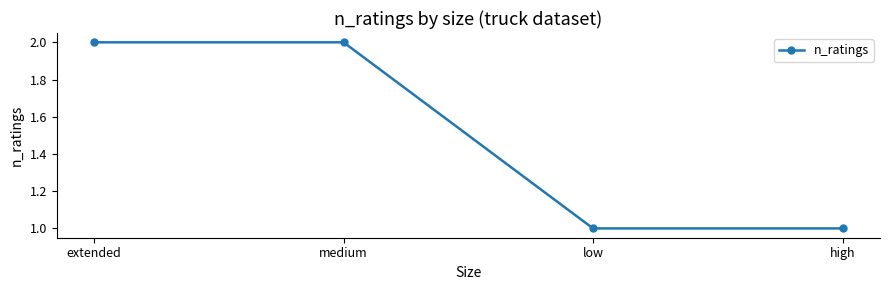

The chart shows a value of 1 at low. True or false?

True